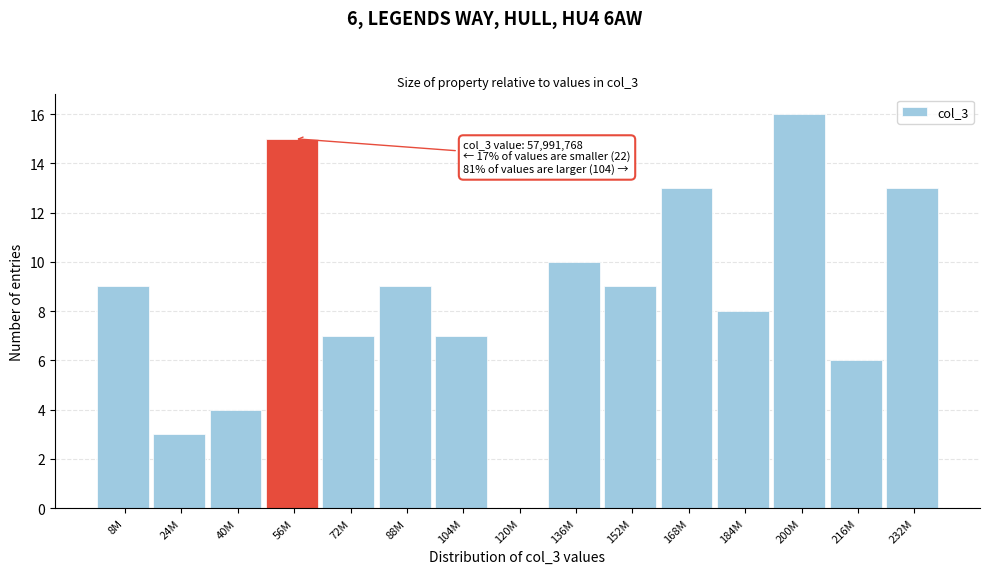

Reading left to right, transcribe all the data shown in this chart.

8M=9	24M=3	40M=4	56M=15	72M=7	88M=9	104M=7	120M=0	136M=10	152M=9	168M=13	184M=8	200M=16	216M=6	232M=13